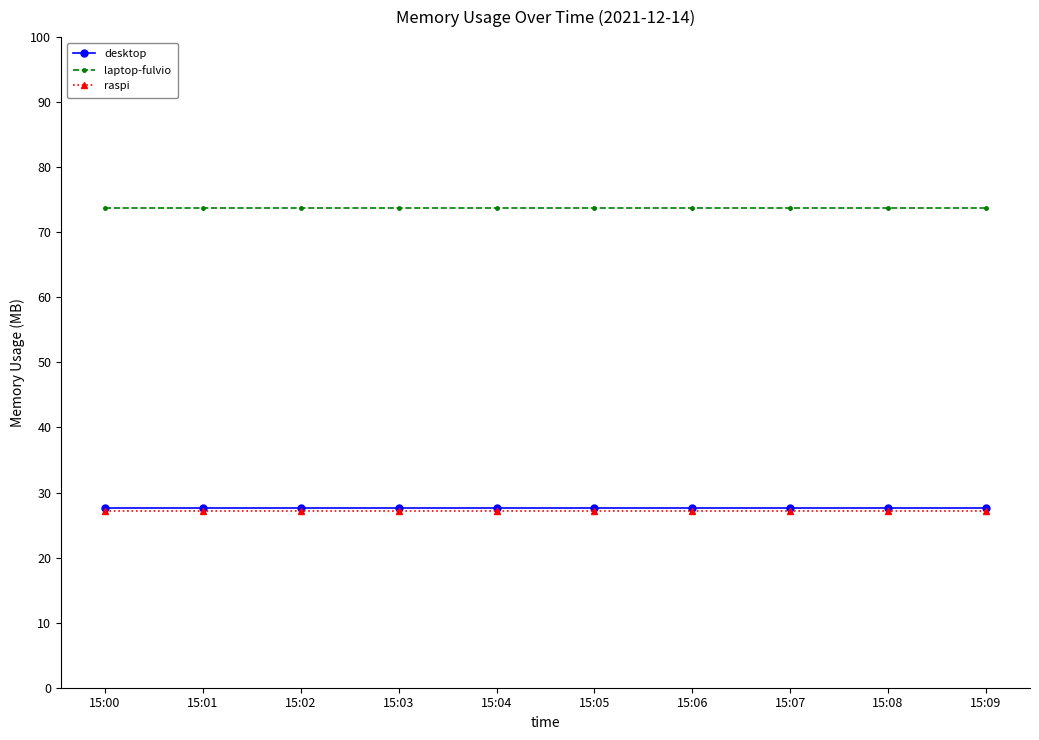

Is this an area chart (filled region under the line)?

No